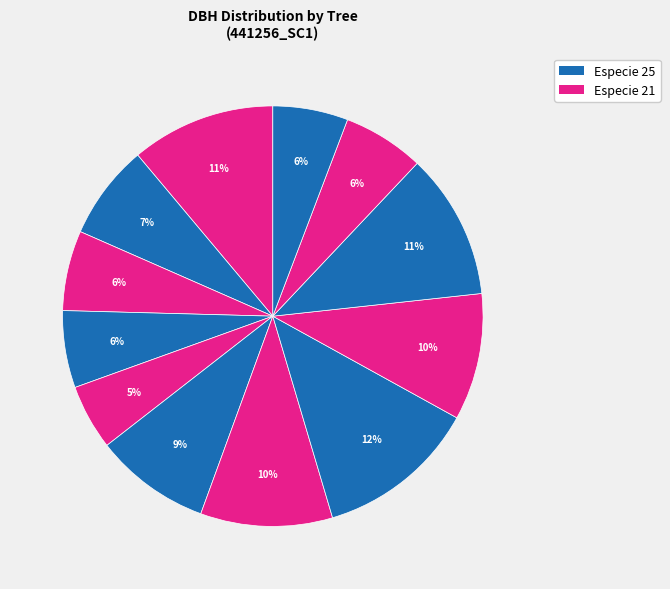

Count the number of slices in the pie.

12